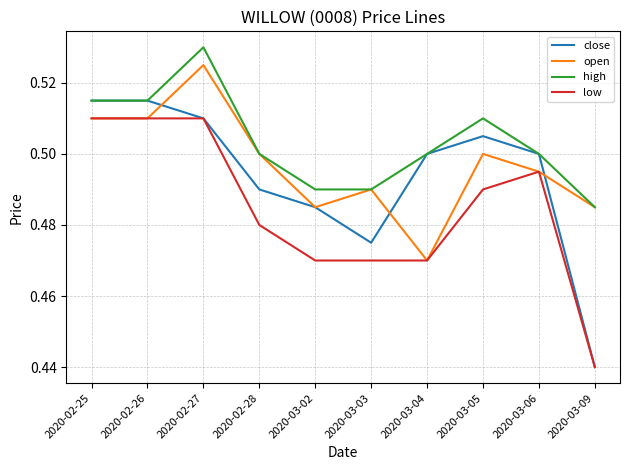

Which series has the largest total across all categories?

high